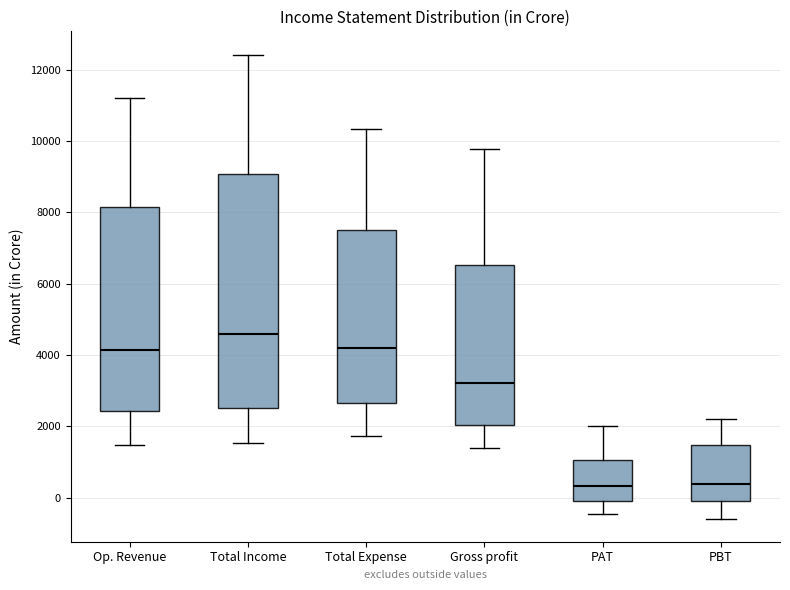

Reading left to right, transcribe this box plot: for each box, give where its median line is, the range the box spans, and where its two whiskers end, as read against the y-axis. The values are not printed on the chart, so give them approximately, as read against the axis.

Op. Revenue: median 4200, box 2400 to 8200, whiskers 1400 to 11200
Total Income: median 4600, box 2600 to 9000, whiskers 1600 to 12400
Total Expense: median 4200, box 2600 to 7600, whiskers 1800 to 10400
Gross profit: median 3200, box 2000 to 6600, whiskers 1400 to 9800
PAT: median 400, box 0 to 1000, whiskers -400 to 2000
PBT: median 400, box 0 to 1400, whiskers -600 to 2200